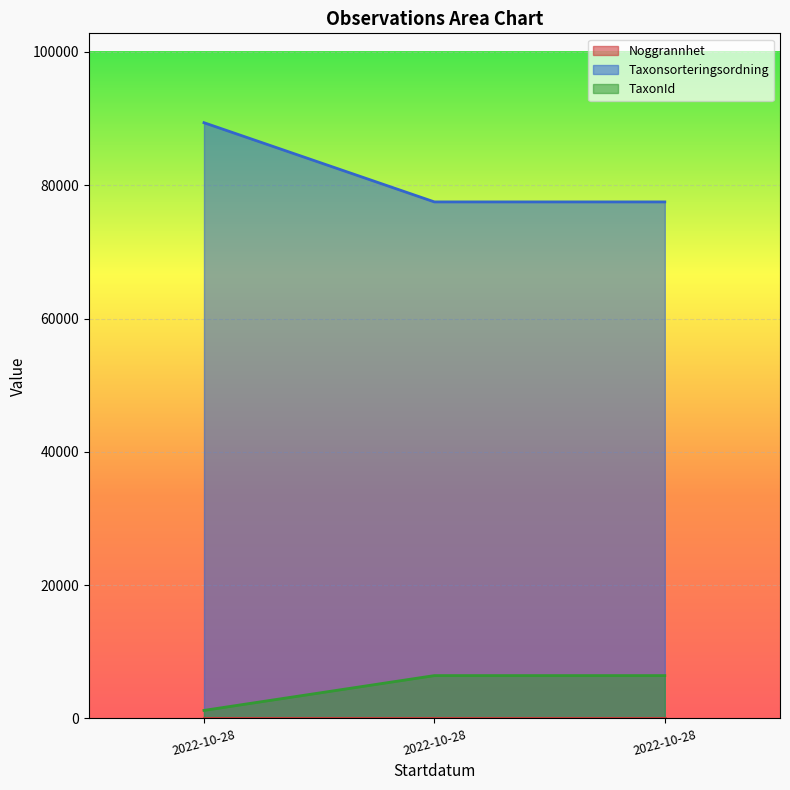

True or false: TaxonId has a value of 1202 at 2022-10-28.

True